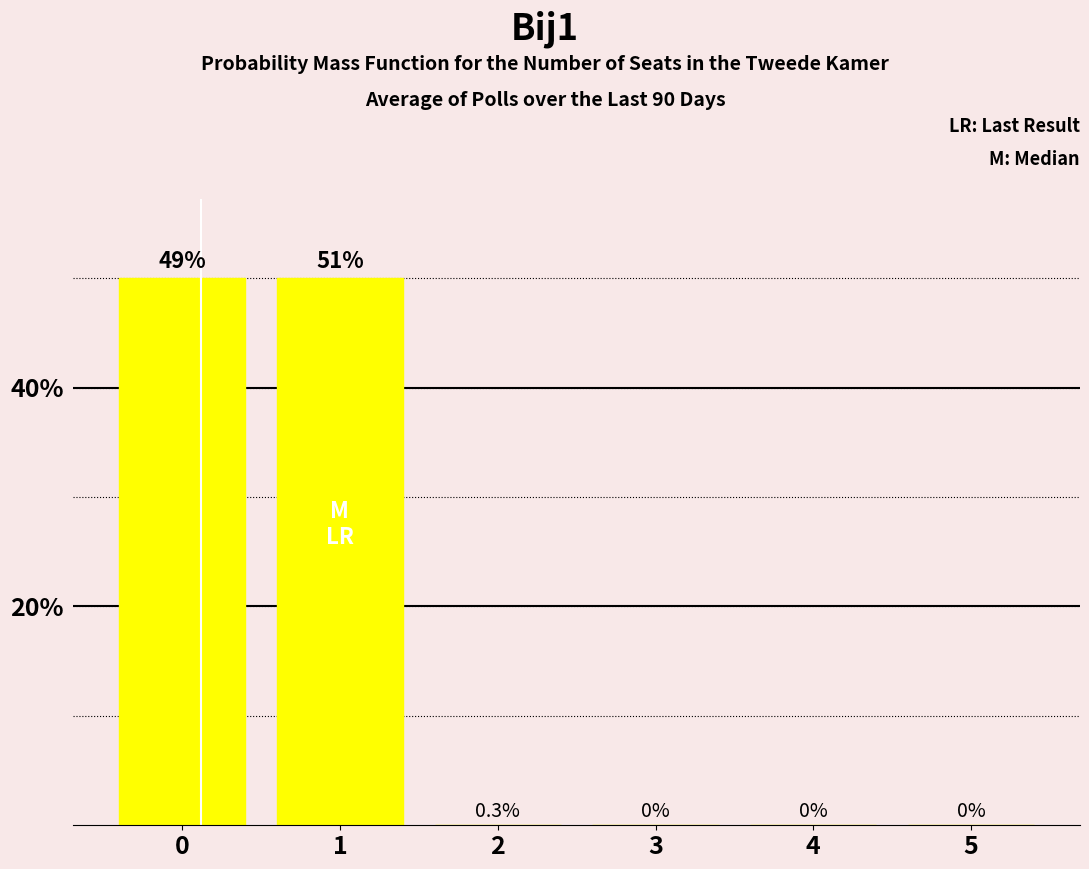

Are the bars horizontal?

No